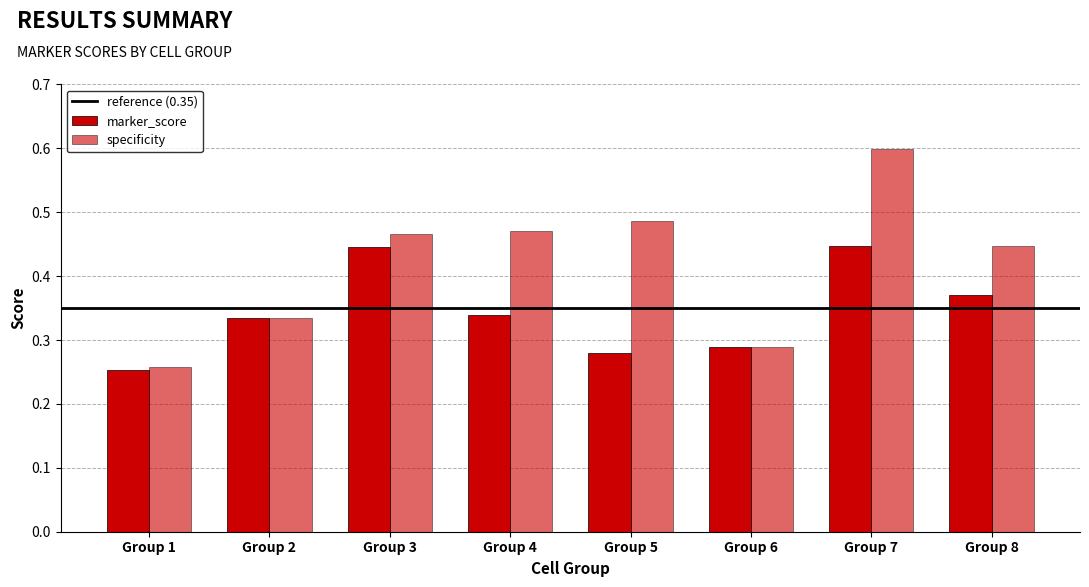

Count the number of categories in the chart.

8